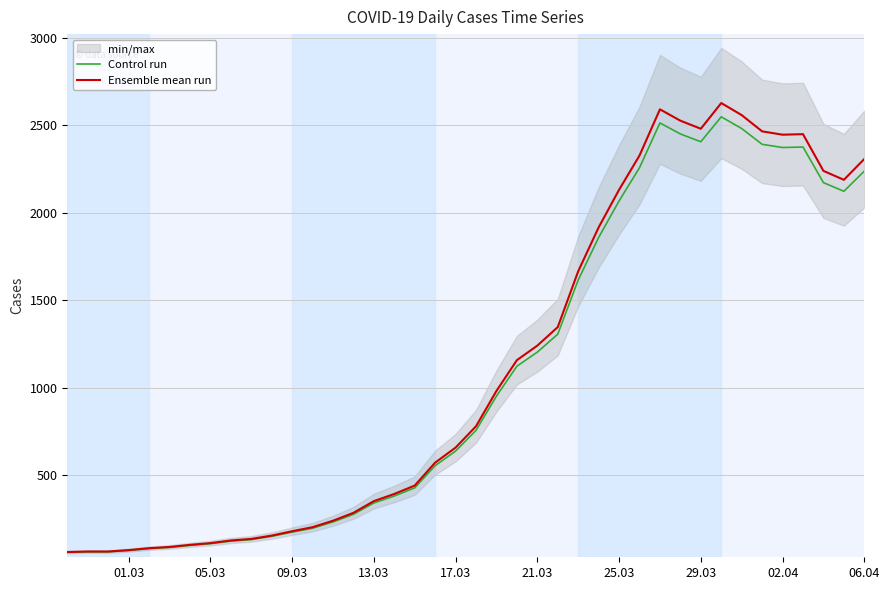

Reading right to left, what are all the values shown in this chart?

Control run: 2237.8	2122.4	2171.8	2375.5	2372.6	2391.0	2481.3	2548.2	2405.6	2450.2	2513.3	2257.2	2067.1	1858.5	1615.0	1305.6	1202.8	1122.3	951.6	755.6	637.3	553.9	426.8	380.2	340.5	275.5	231.8	195.9	173.6	149.4	130.9	122.2	107.7	98.0	86.3	79.5	68.9	61.1	61.1	58.2
Ensemble mean run: 2307.0	2188.0	2239.0	2449.0	2446.0	2465.0	2558.0	2627.0	2480.0	2526.0	2591.0	2327.0	2131.0	1916.0	1665.0	1346.0	1240.0	1157.0	981.0	779.0	657.0	571.0	440.0	392.0	351.0	284.0	239.0	202.0	179.0	154.0	135.0	126.0	111.0	101.0	89.0	82.0	71.0	63.0	63.0	60.0